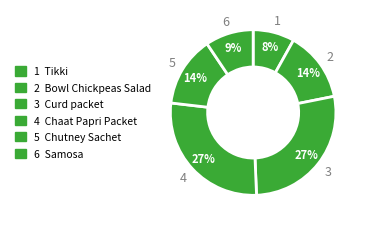

To the nearest percent, what is the average slice percentage?

17%